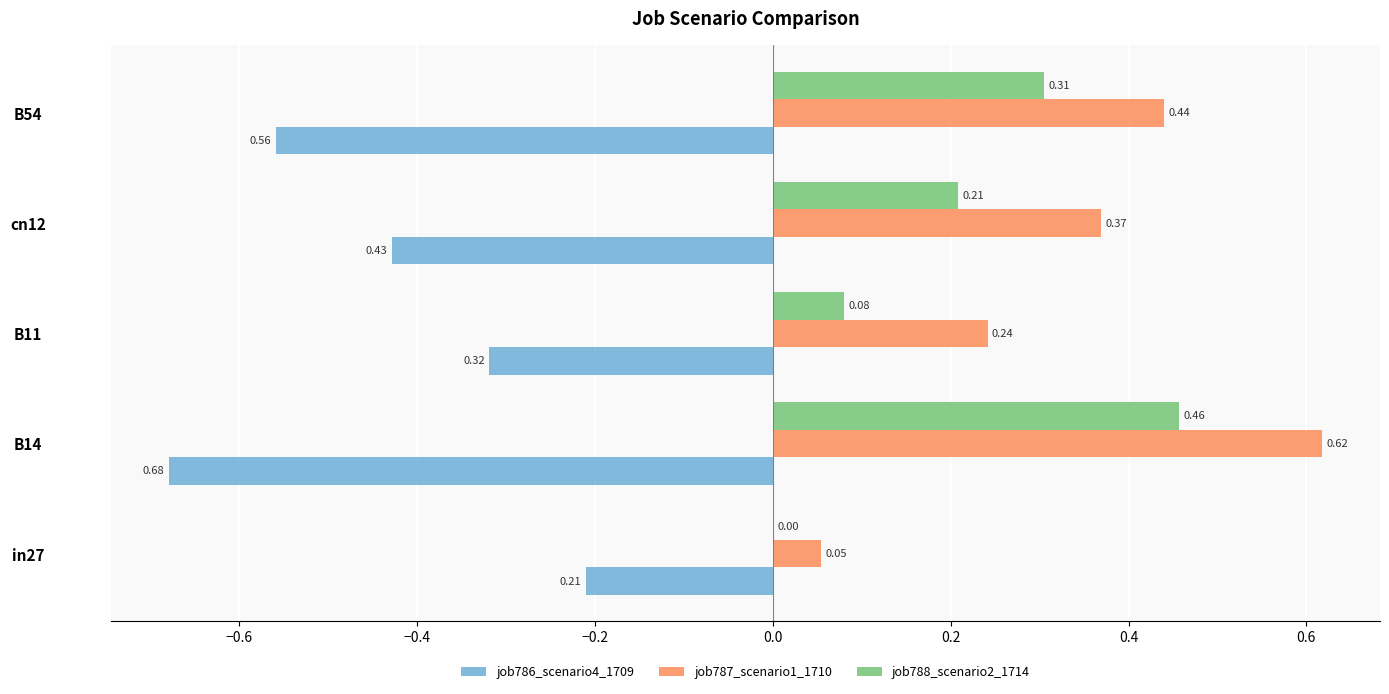

Which series has the largest total across all categories?

job787_scenario1_1710